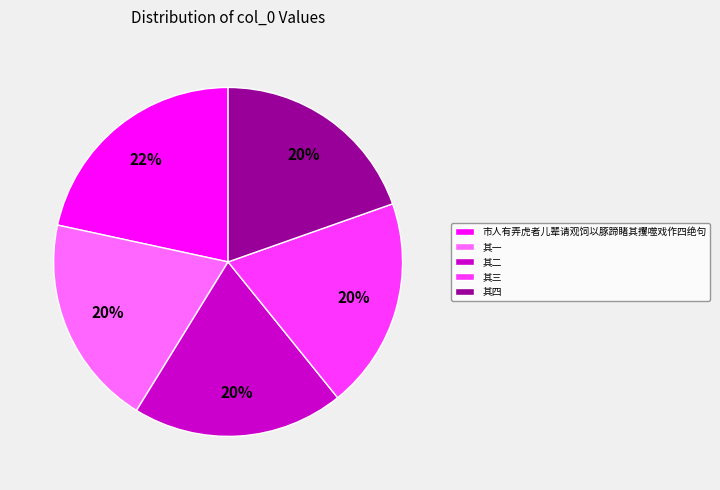

True or false: 其四 accounts for 20% of the total.

True